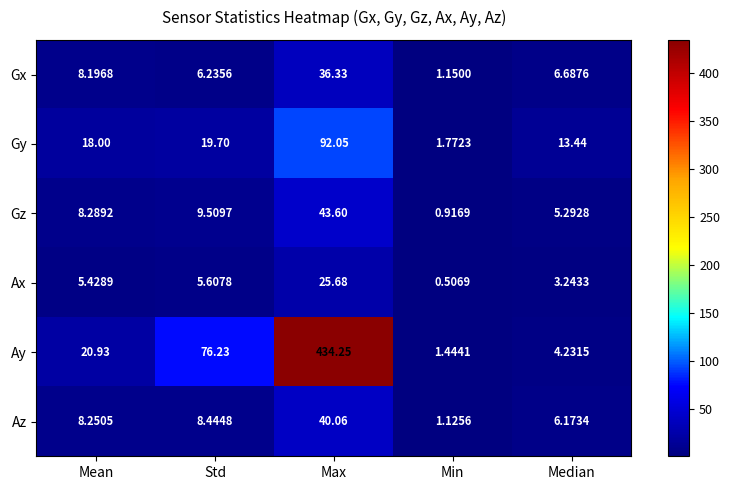

Where does the Ay series first go above 20?

Mean